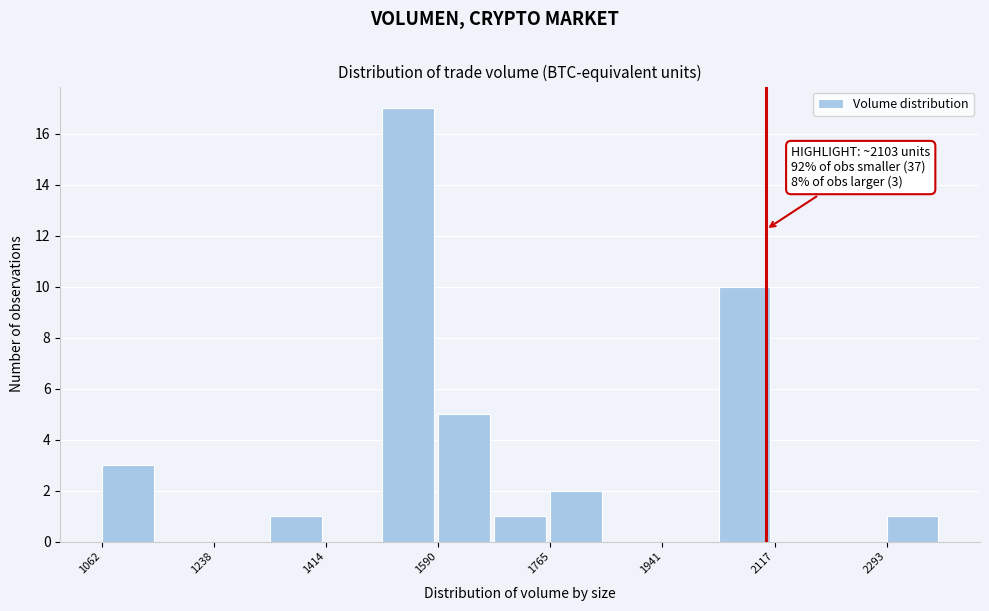

Which range on the x-axis has the tallest bar?

1500 to 1580